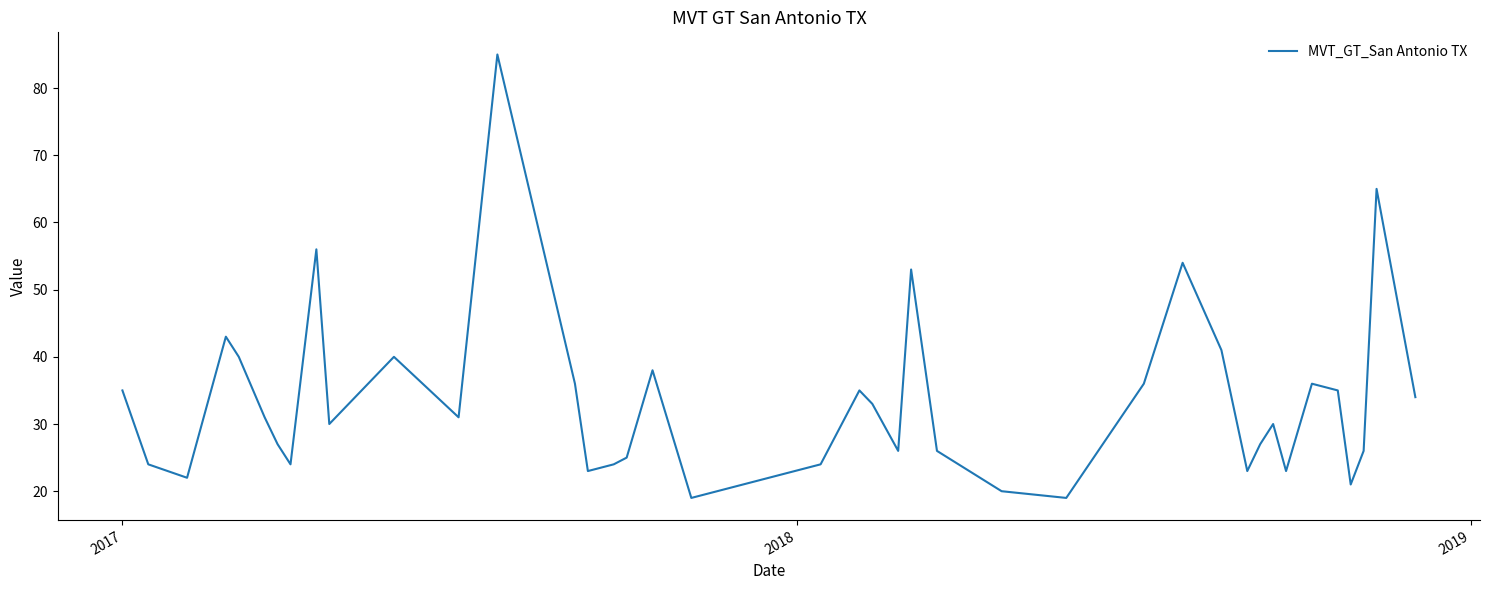

What is the minimum value shown in the chart?

19